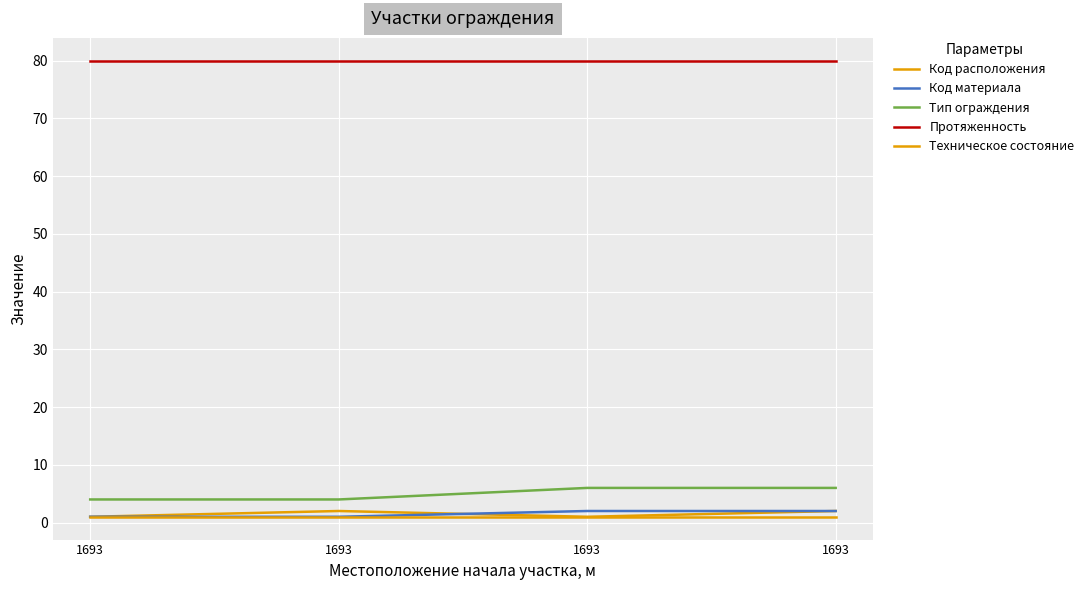

At how many categories does at least one series exceed 12?

4